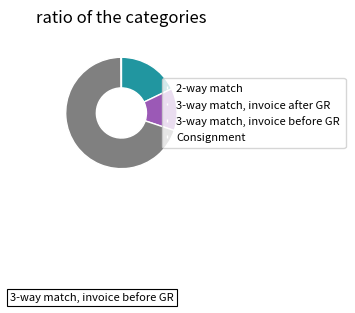

What is the largest slice in the pie chart?

3-way match, invoice before GR